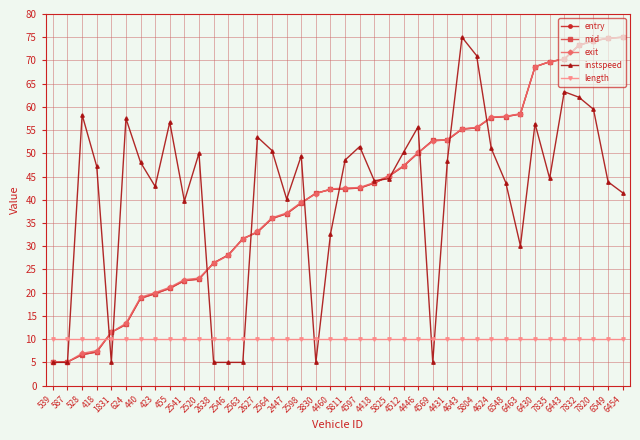

What is the minimum value shown in the chart?

5.0